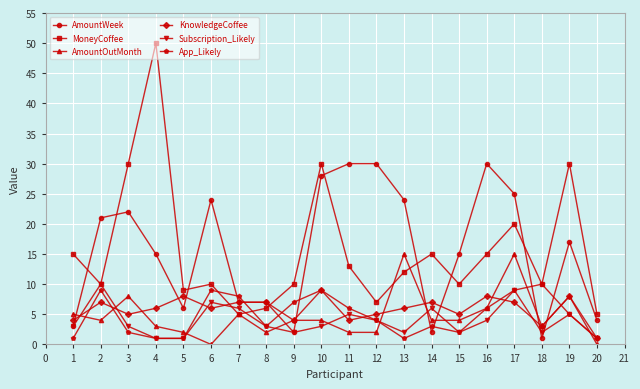

Which series changed the most between 6 and 20?

AmountWeek